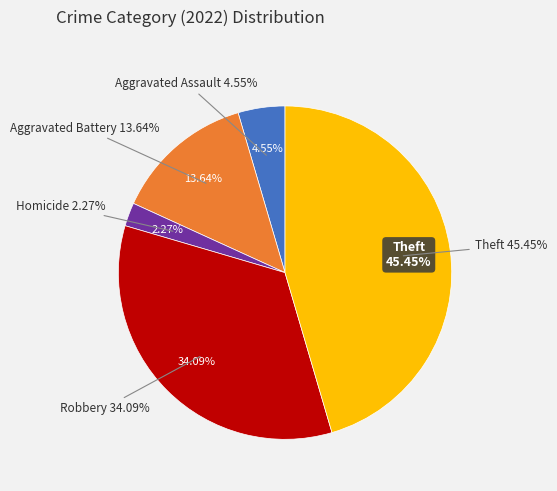

To the nearest percent, what portion does Aggravated Battery represent?

14%